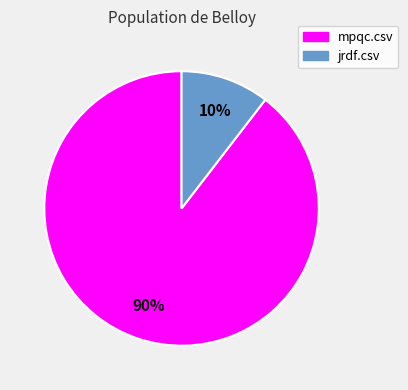

How many slices are in this pie chart?

2